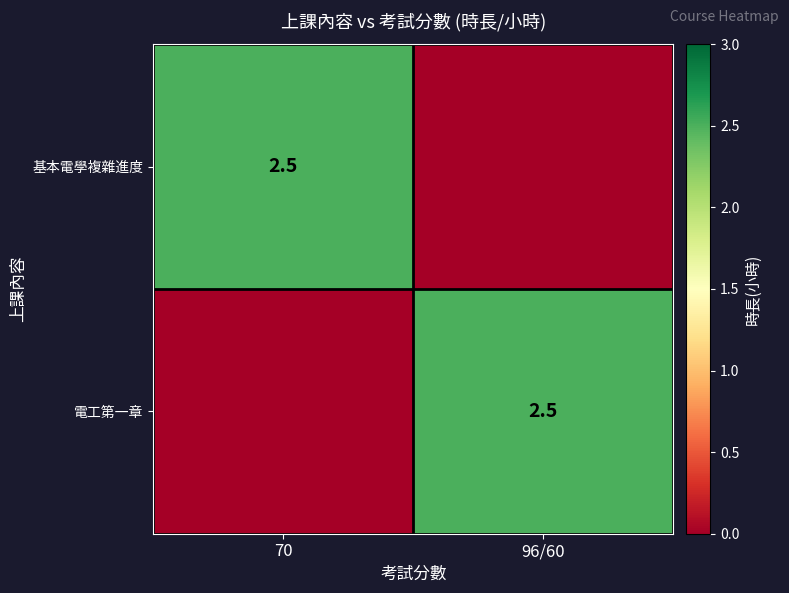

What is the spread (max minus min) of values at 70?

2.5